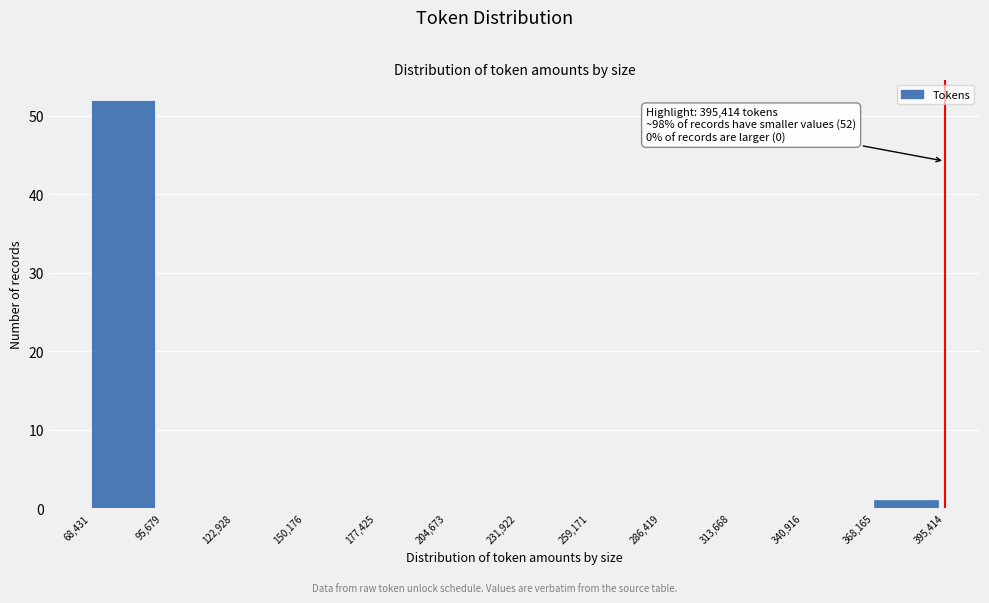

Which range on the x-axis has the tallest bar?

68,431 to 95,679